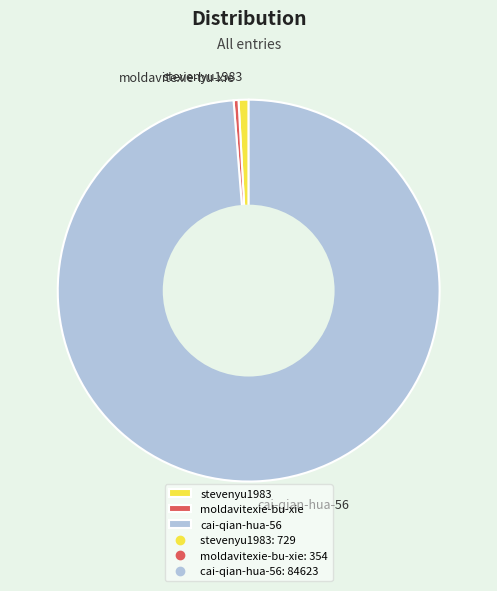

Which slice is the largest?

cai-qian-hua-56